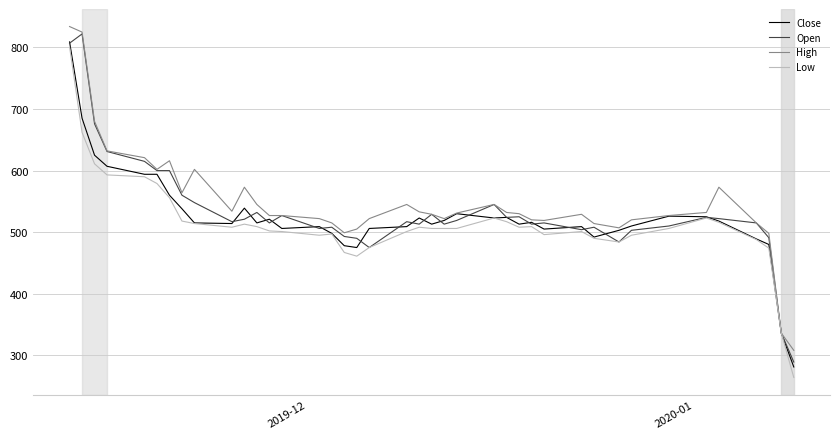

What is the minimum value for High?

308